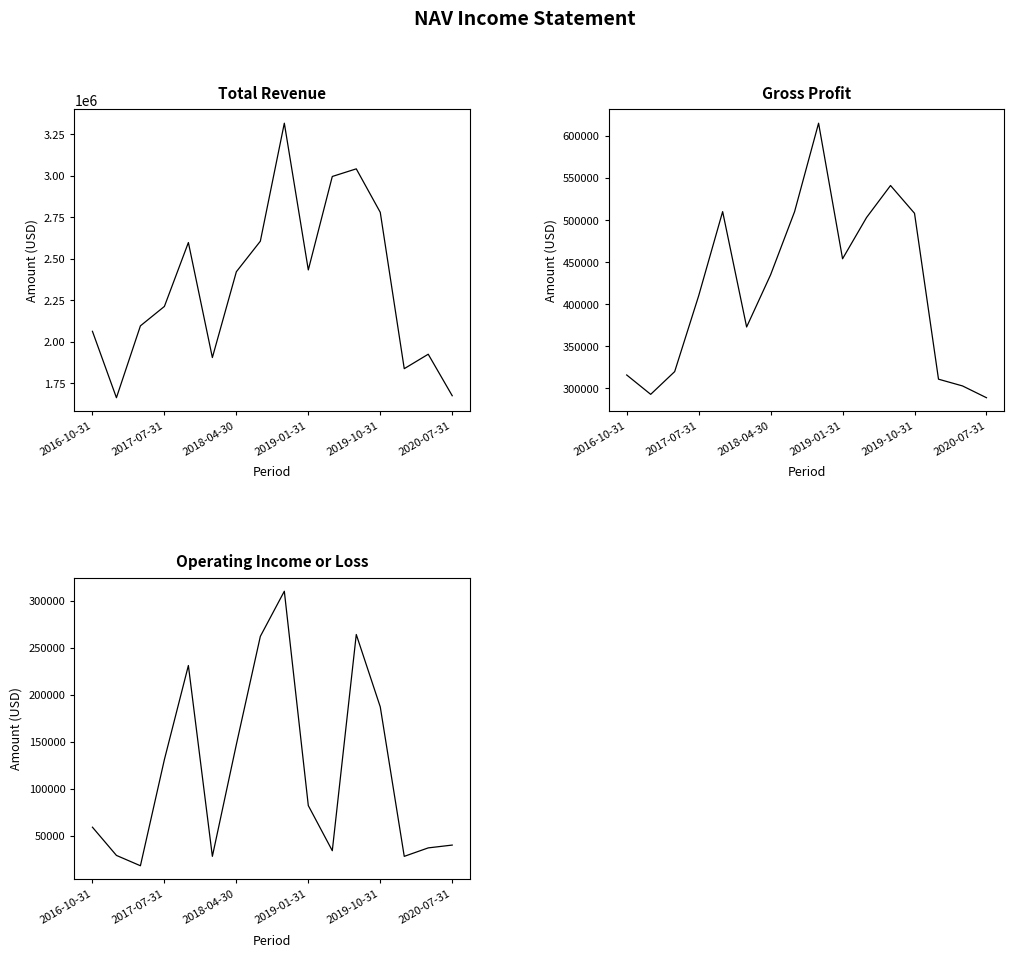

How many distinct data groups are displayed?

3